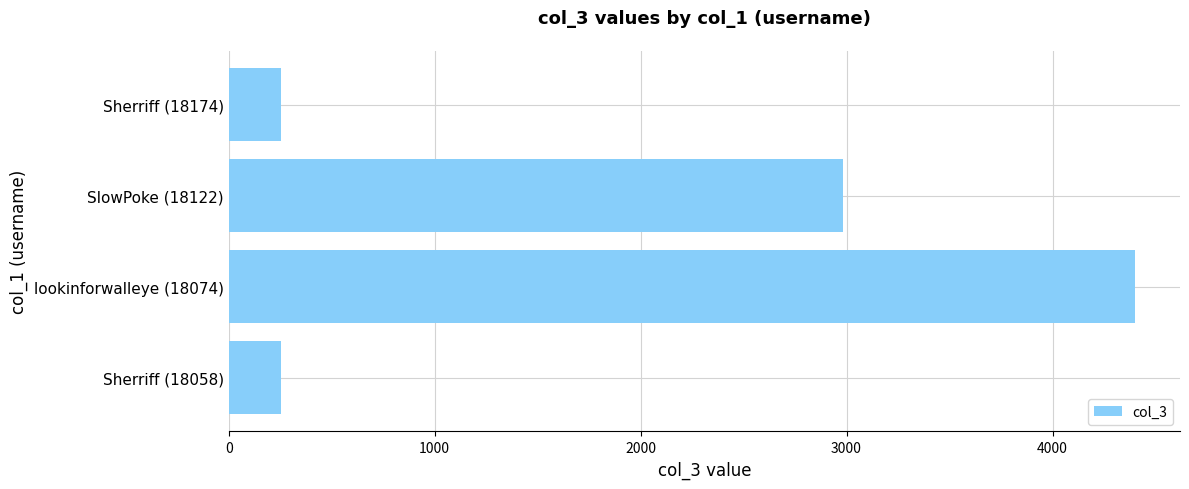

Which category has the highest value across all series?

lookinforwalleye (18074)